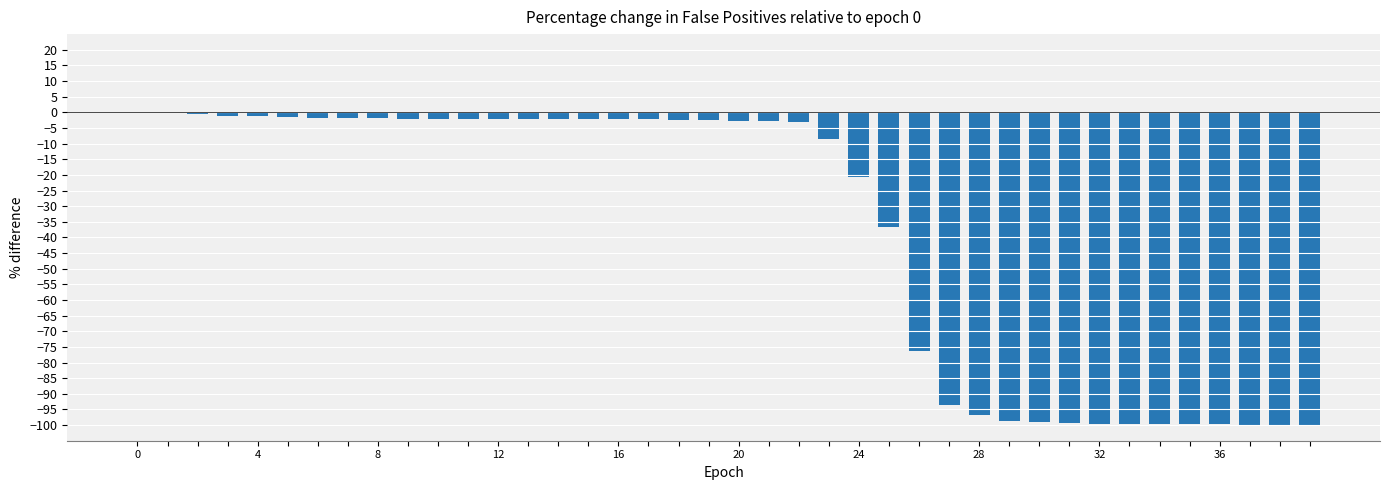

What is the difference between the second highest and minimum values?

99.7